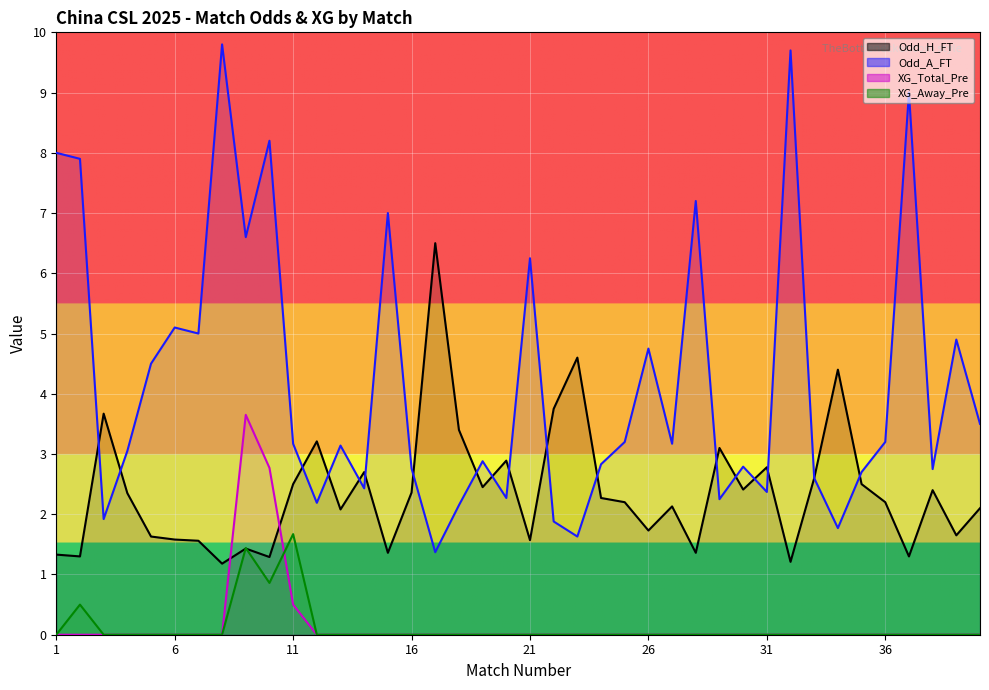

What is the difference between the Odd_H_FT values at 13 and 8?

0.9